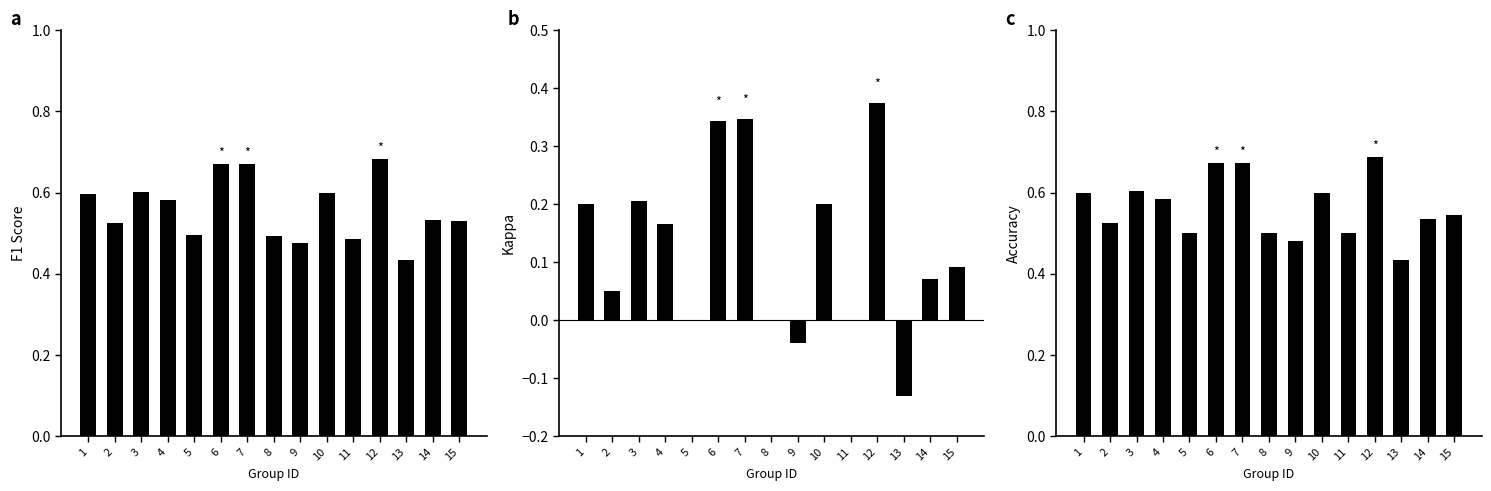

What is the spread (max minus min) of values at 3?

0.4